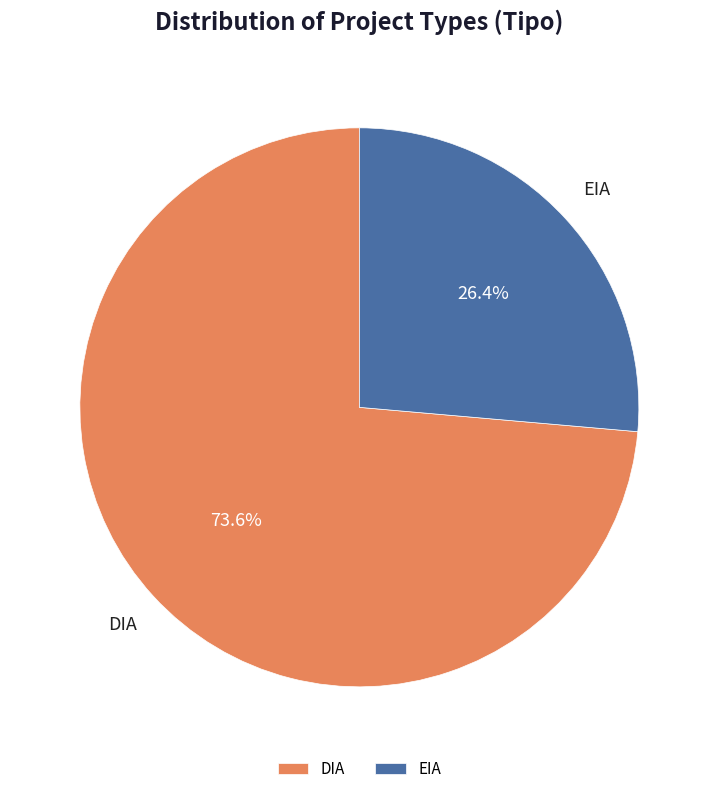

To the nearest percent, what is the combined percentage of DIA and EIA?

100%